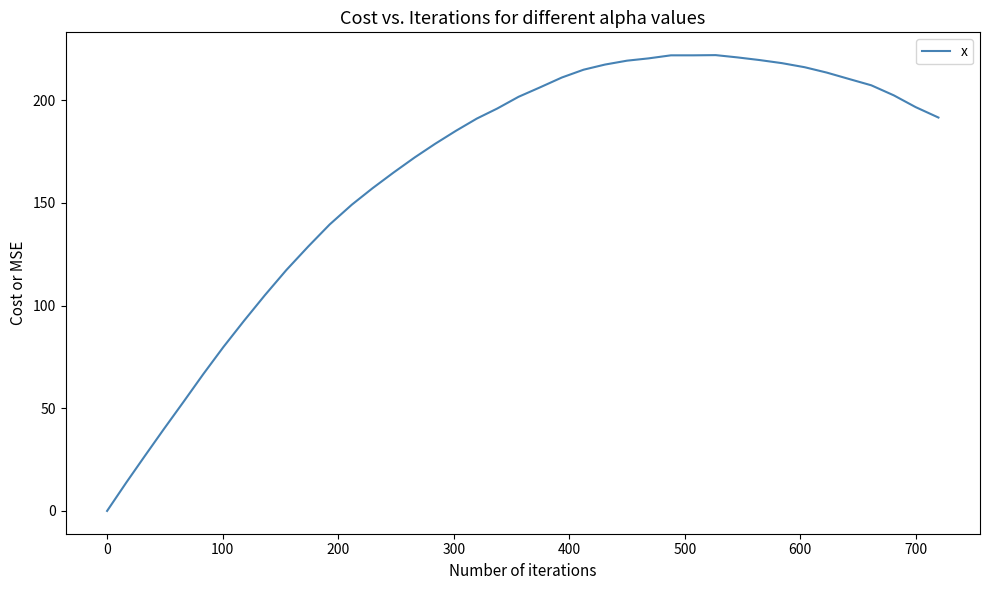

What is the difference between the maximum and minimum values?

222.0